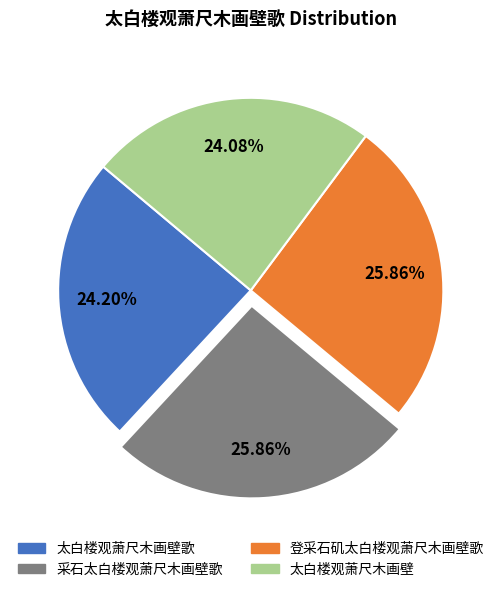

Does any single category account for the majority?

No